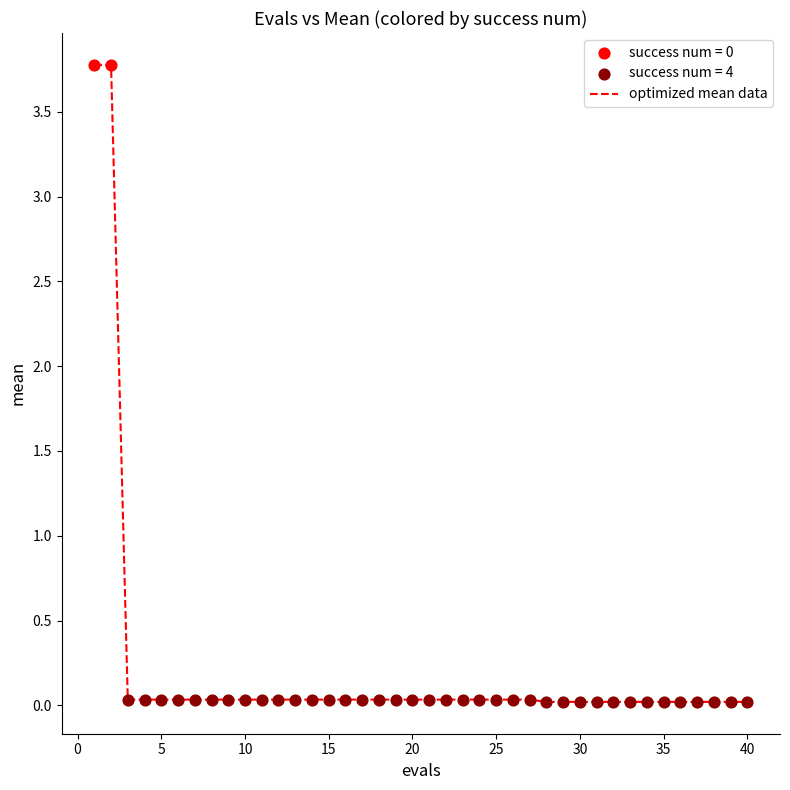

What is the greatest value displayed?

3.8